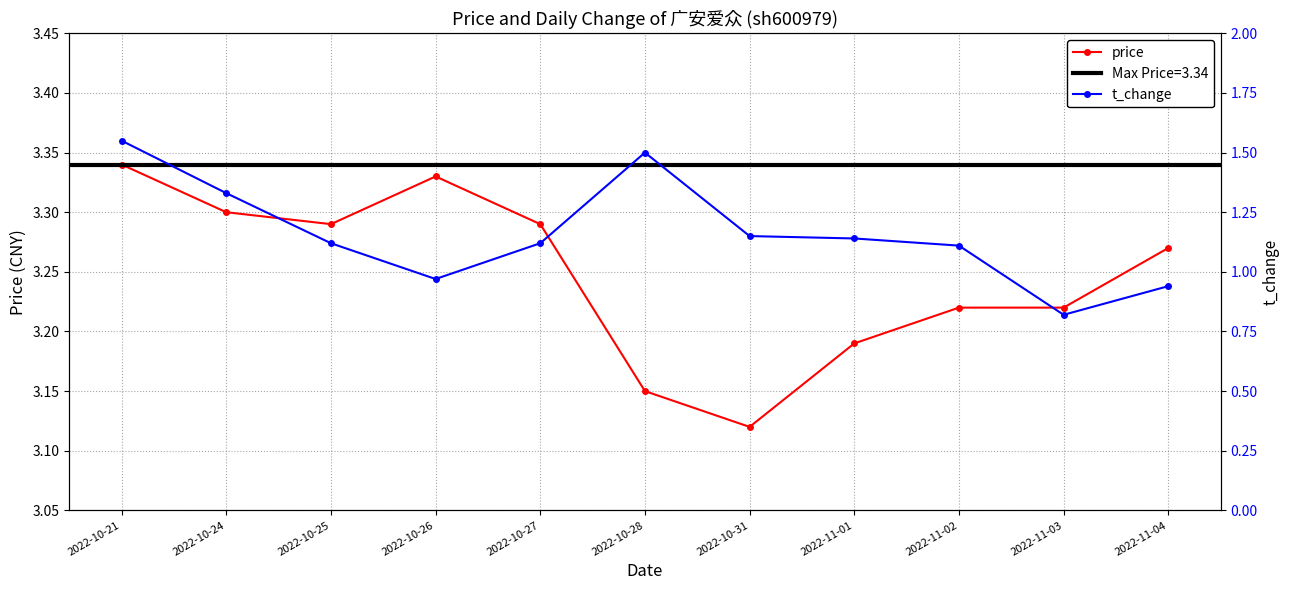

The price series shows 3.3 at 2022-10-21. True or false?

True